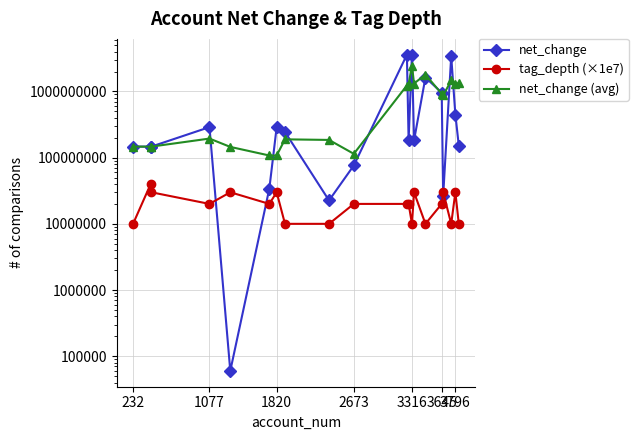

At how many categories does at least one series exceed 1746869710?

4